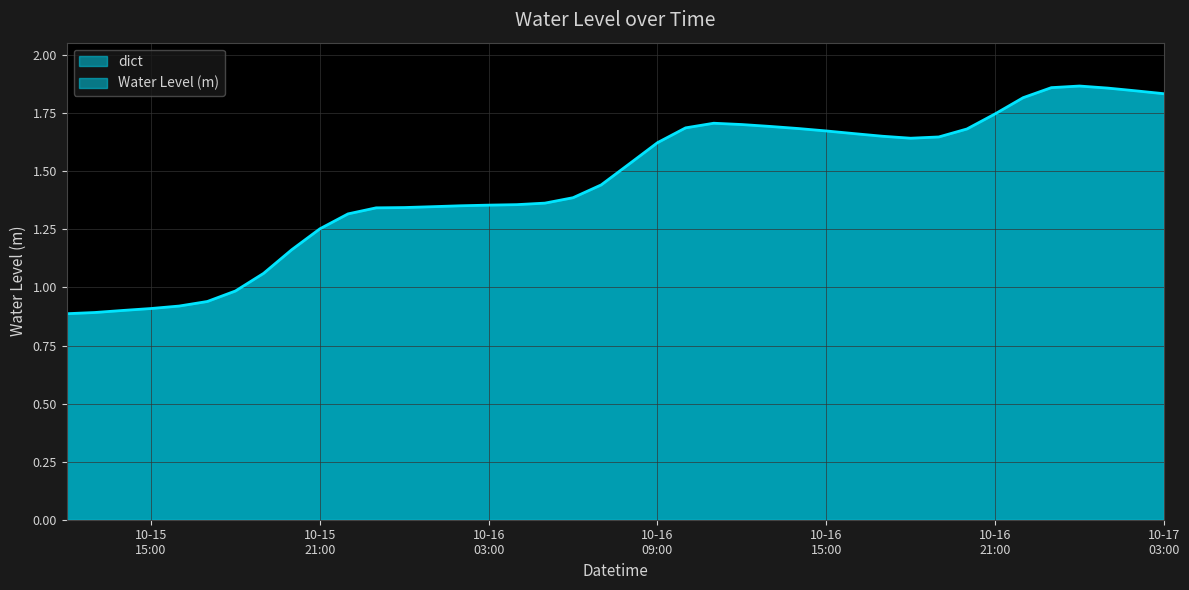

How many points are lower than both their immediate neighbors (excluding endpoints)?

1